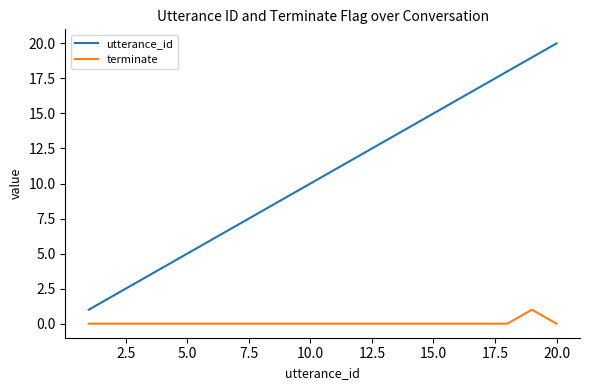

List the series in order of their overall mean, highest first.

utterance_id, terminate